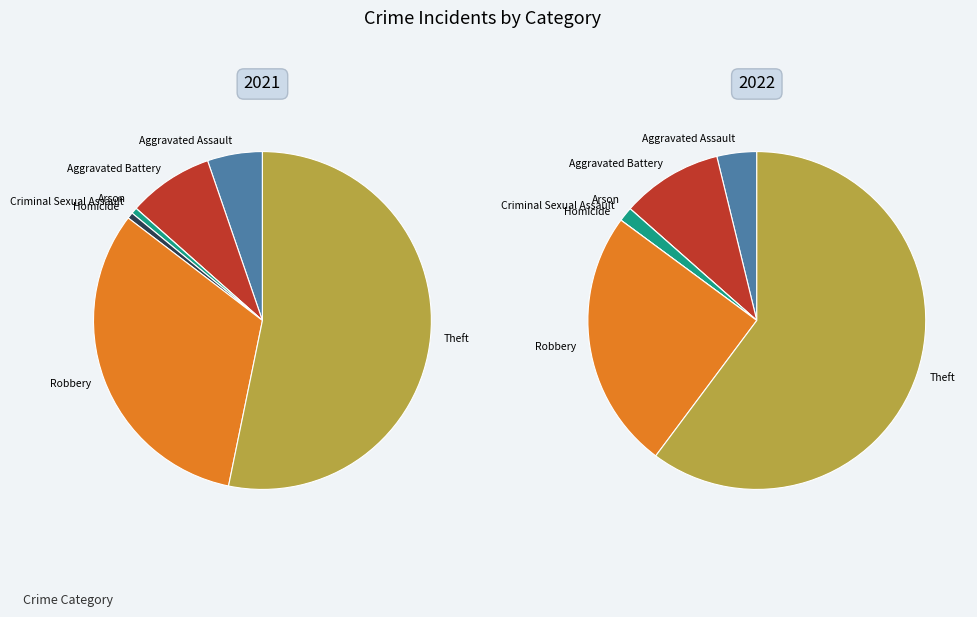

Rank the series by their maximum value, from lowest to highest.

values_2021, values_2022